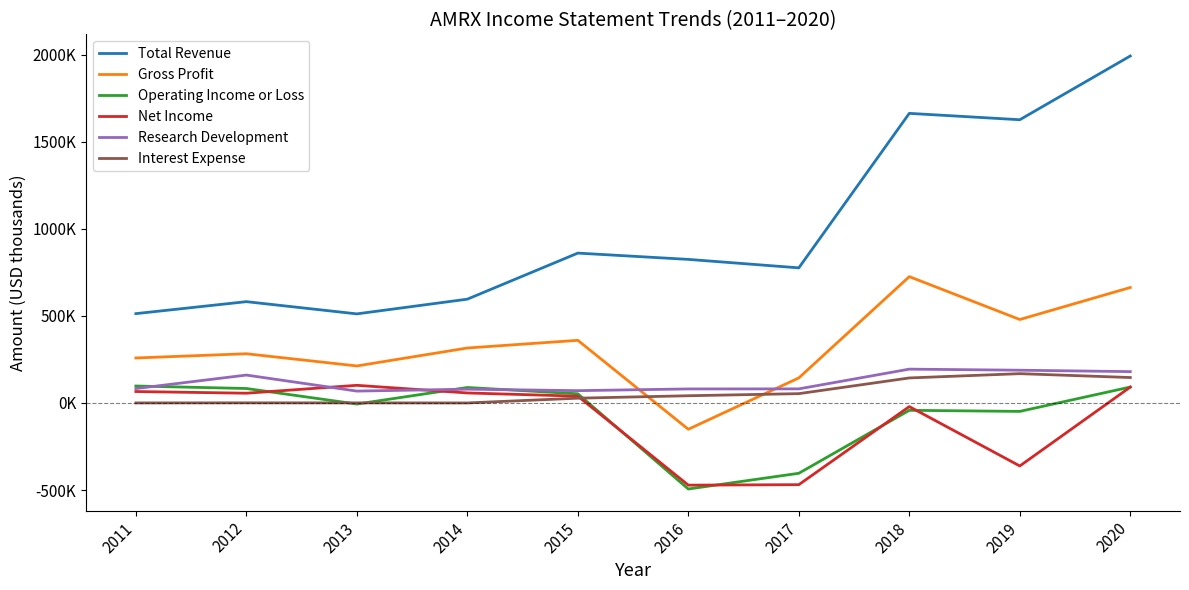

True or false: Total Revenue and Gross Profit cross at least once.

False